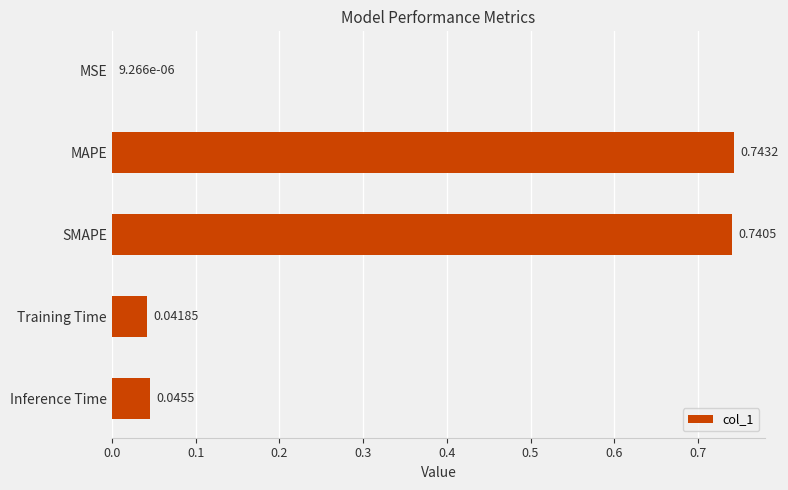

Between Training Time and MAPE, which is larger?

MAPE